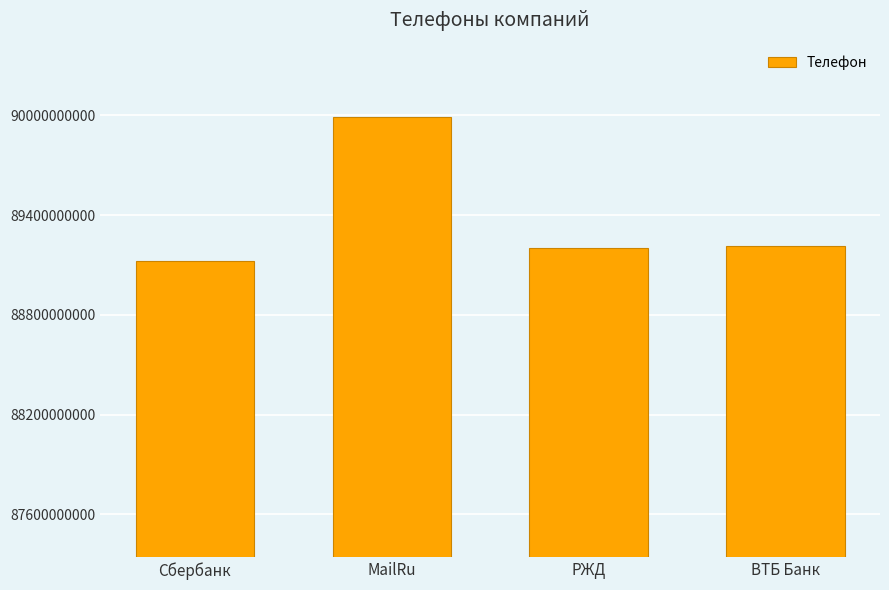

What is the average value?

89381529550